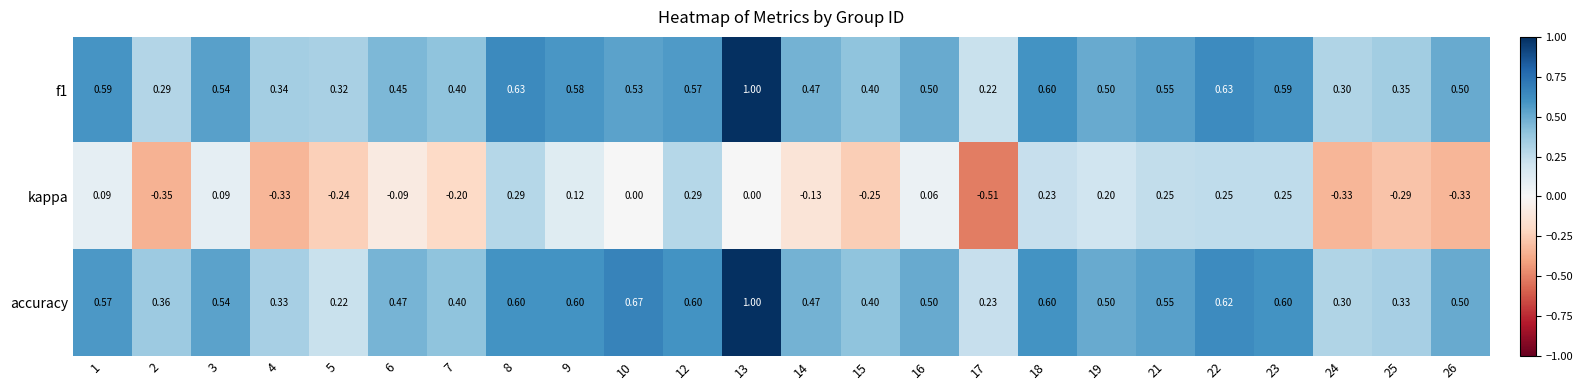

Is the value of kappa at 3 greater than the value of f1 at 16?

No